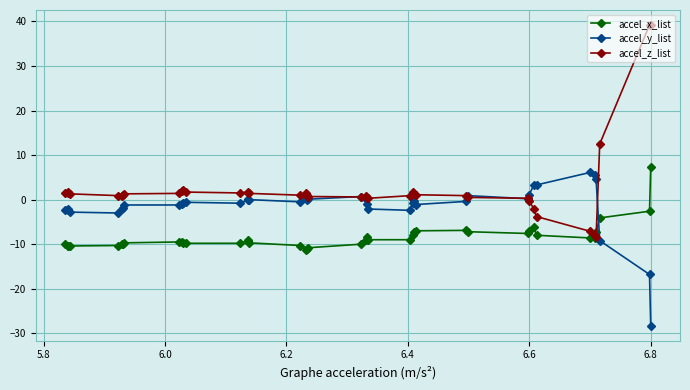

After their last crossing, which series has the higher values: accel_y_list or accel_x_list?

accel_x_list